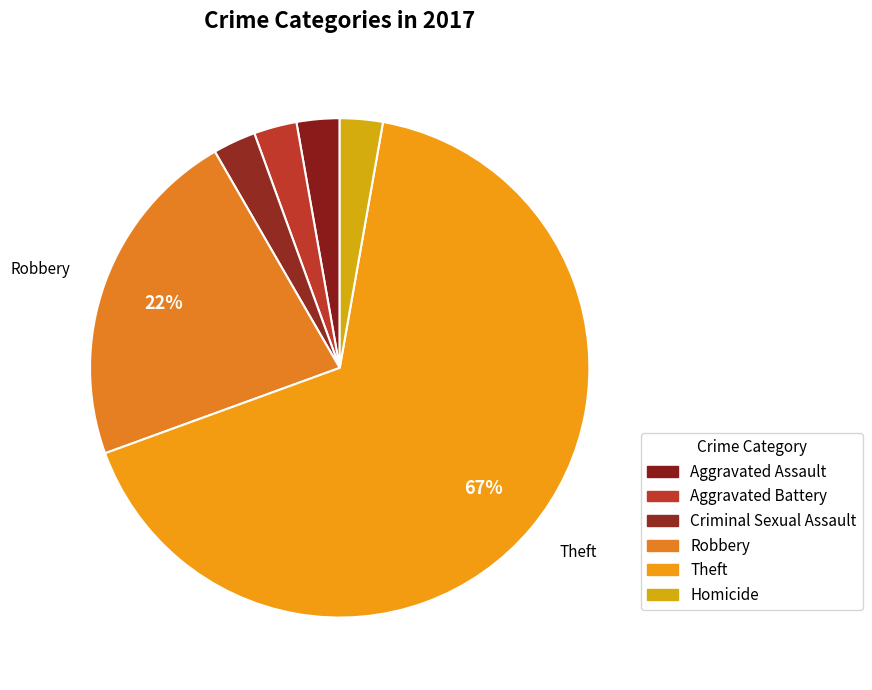

What is the smallest slice in the pie chart?

Aggravated Assault